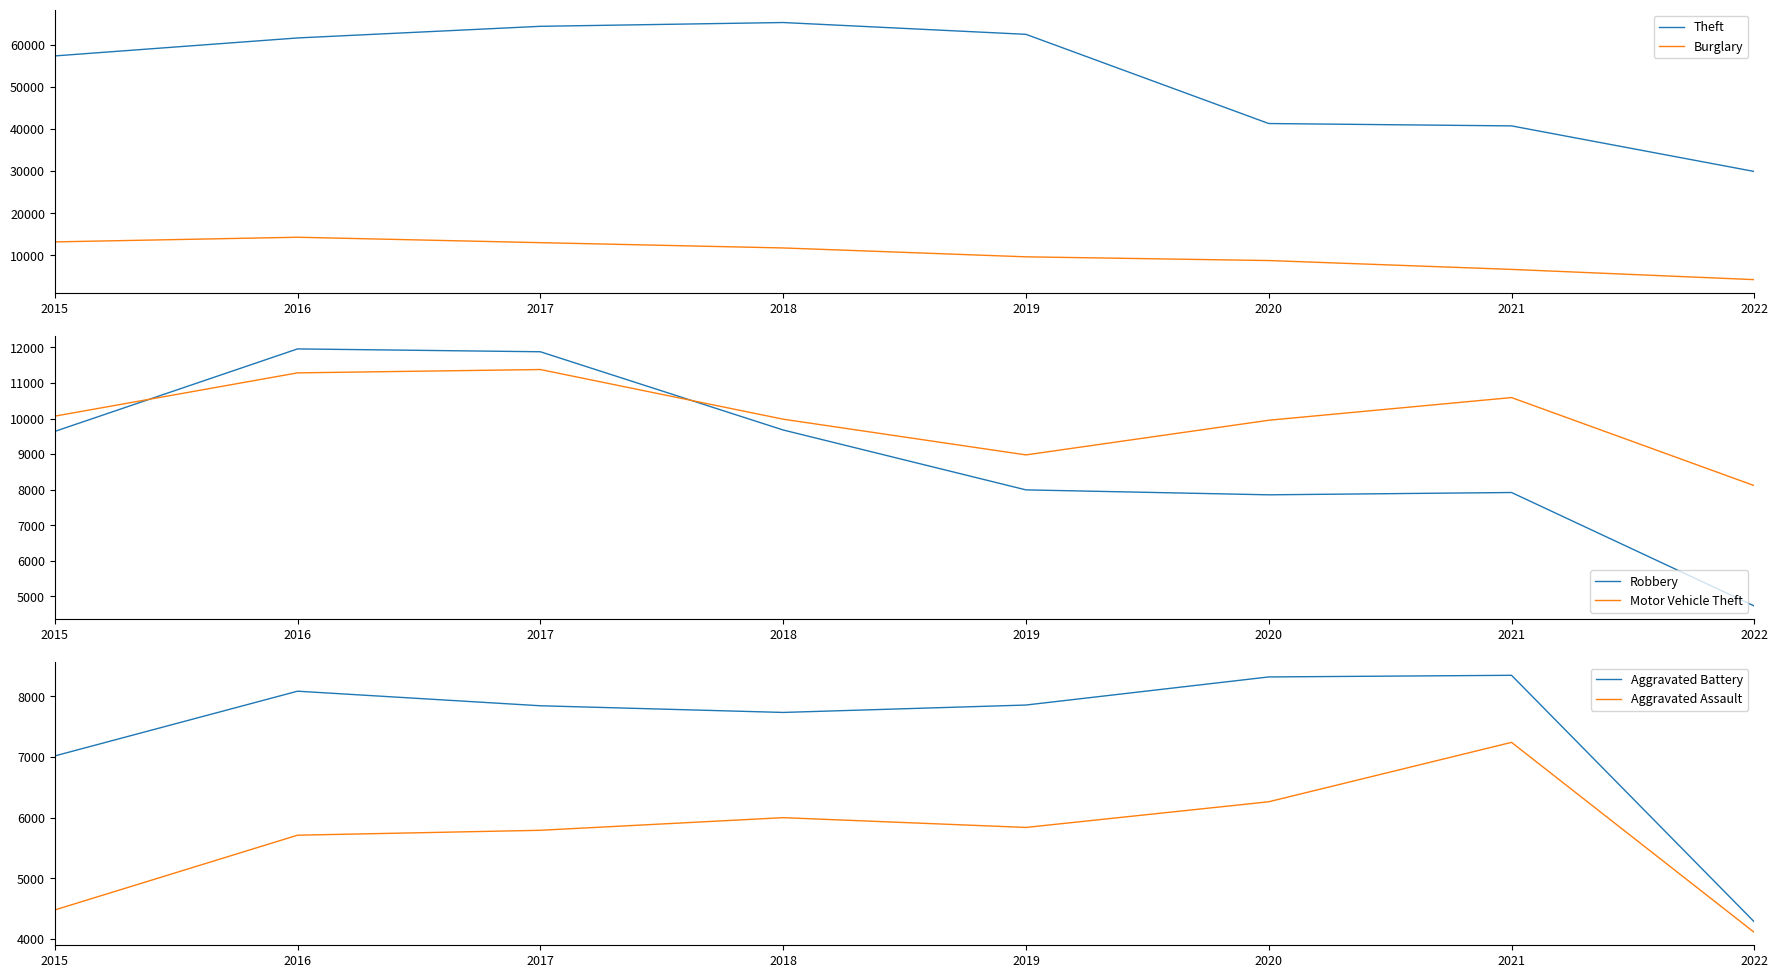

Does the chart have visible grid lines?

No